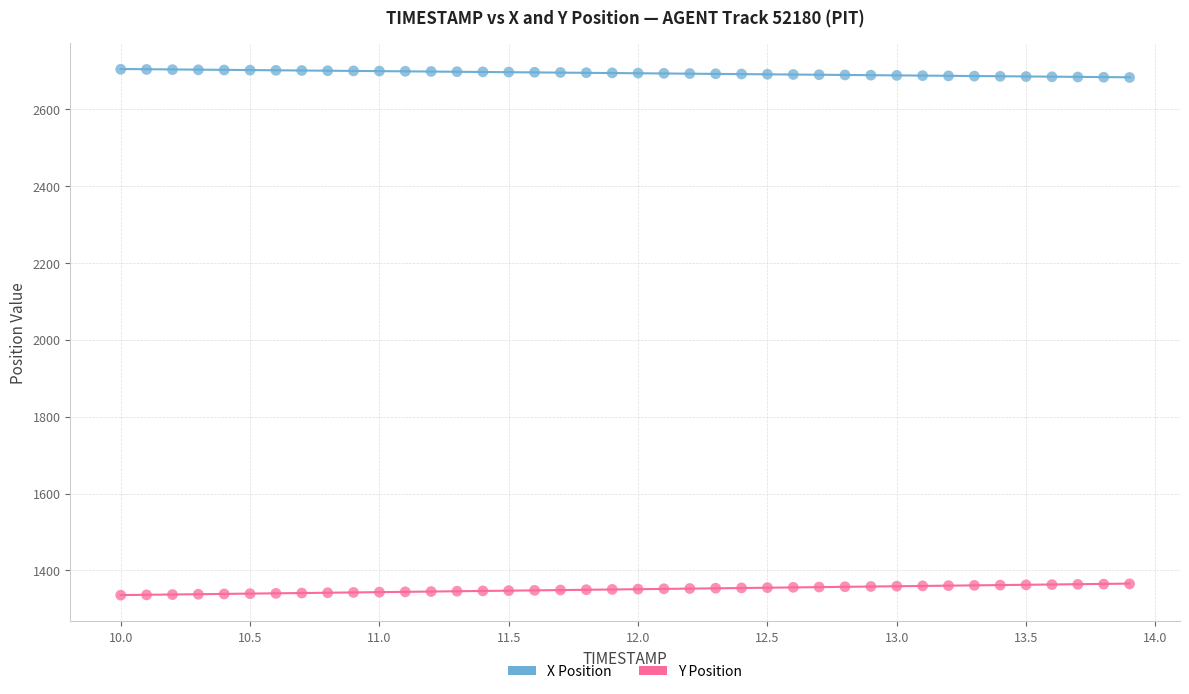

What are all the series names shown in the legend?

X Position, Y Position